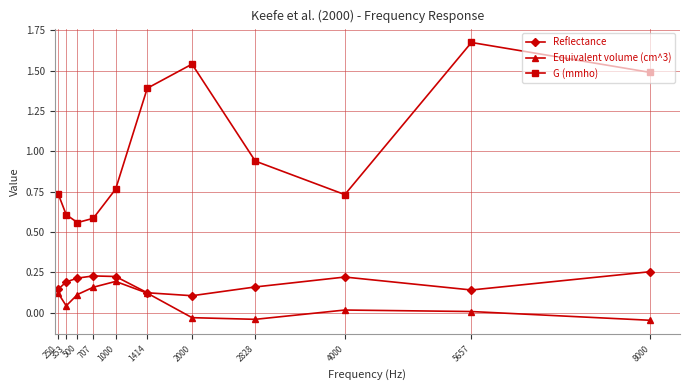

At which label is Reflectance closest to 0?

2000